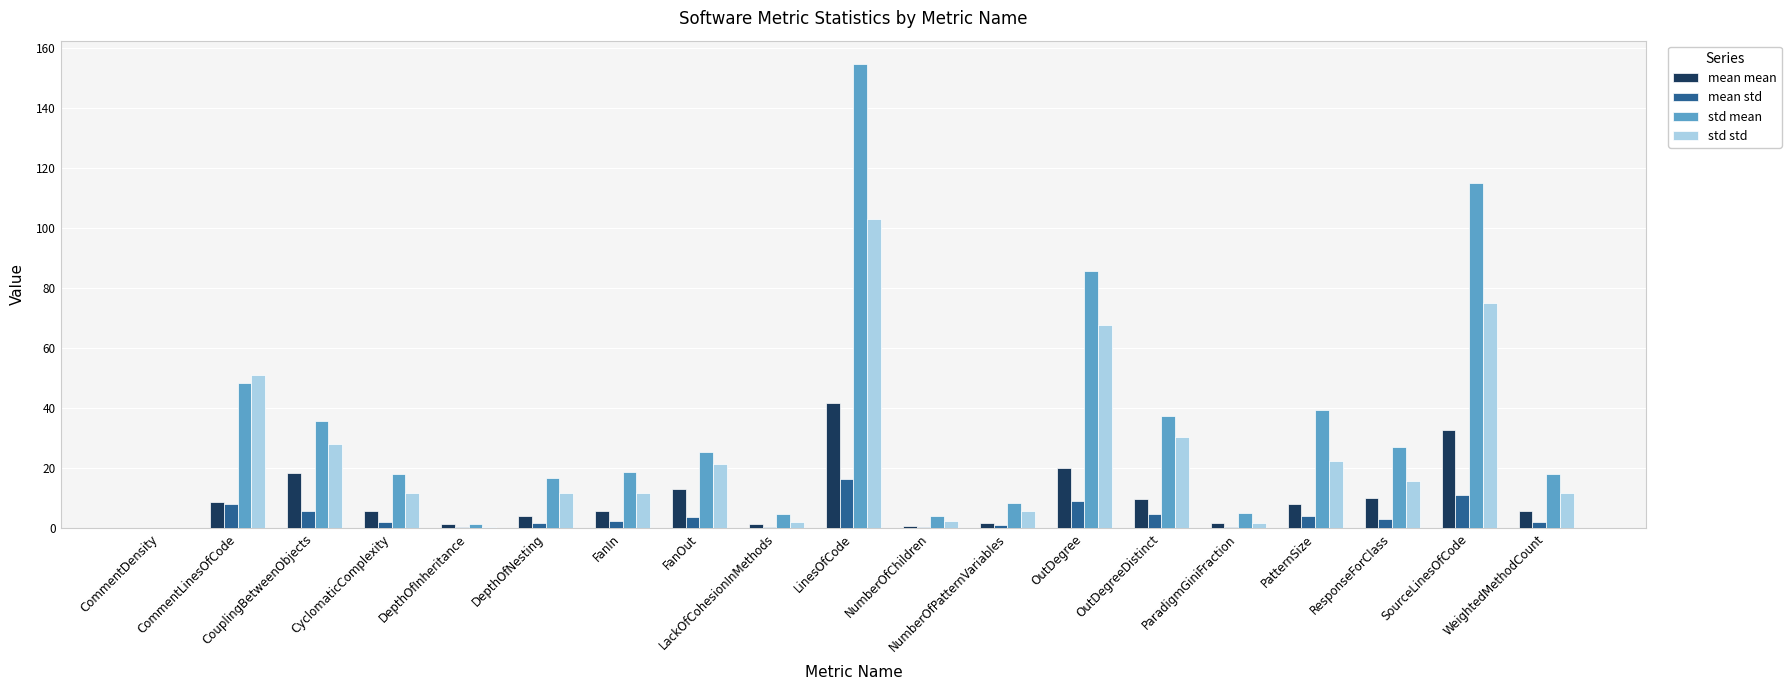

Is the value of std std at ResponseForClass greater than the value of std mean at OutDegree?

No